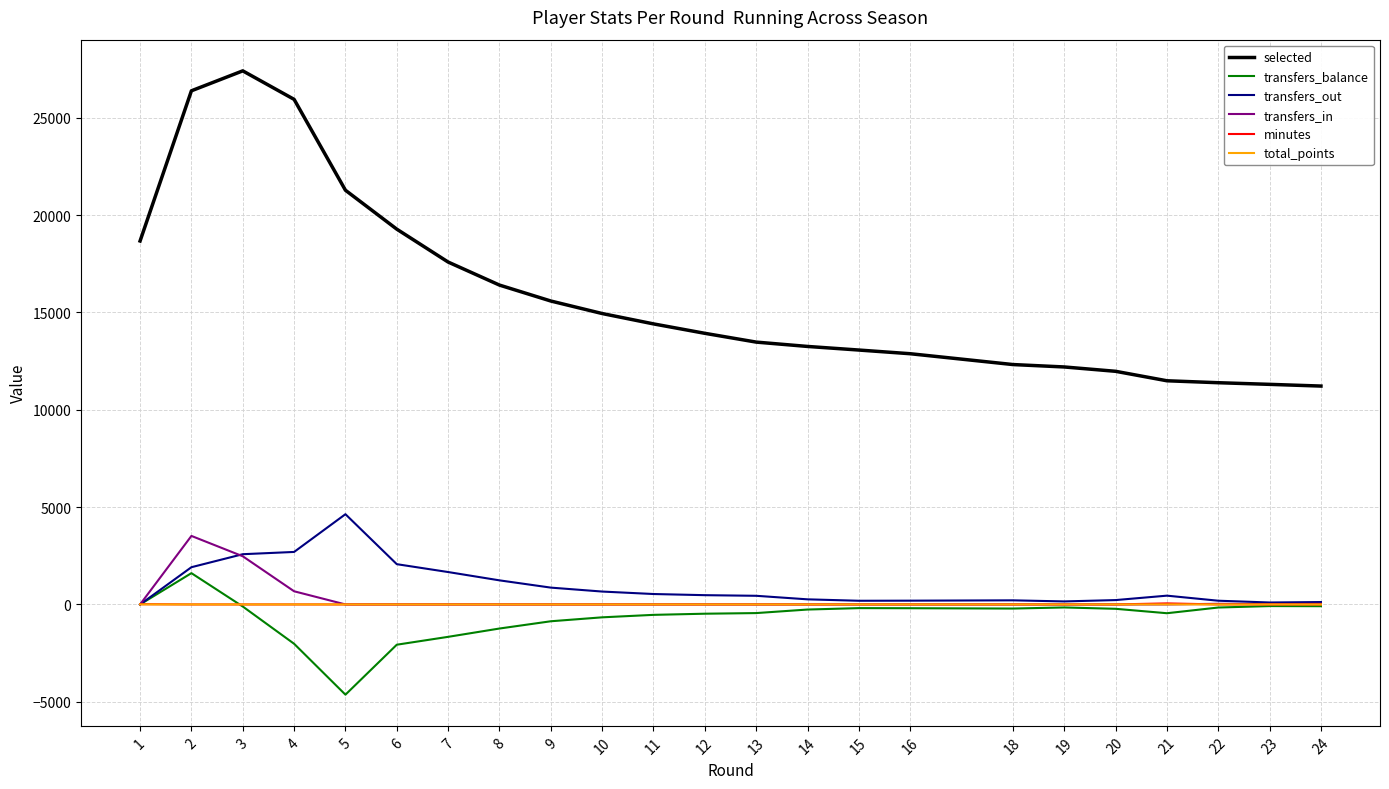

Which series has the largest range (max minus min)?

selected